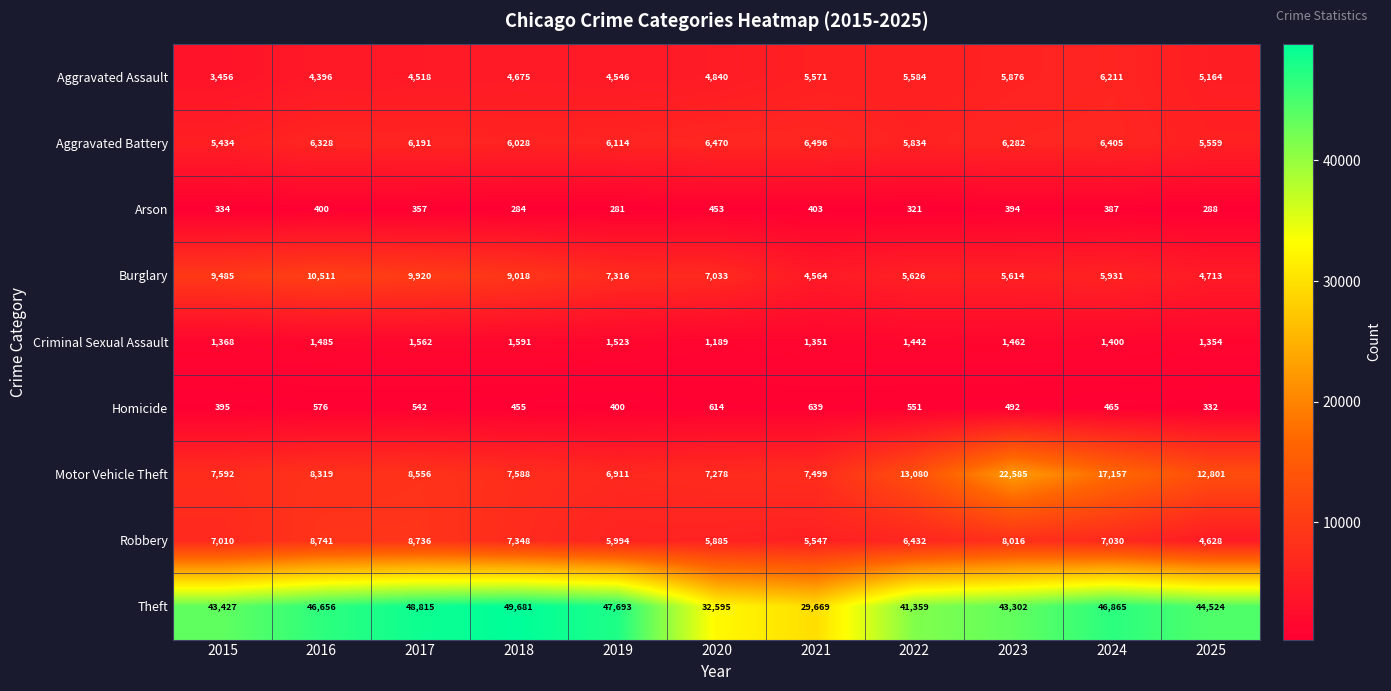

Which series has the widest spread of values?

Theft